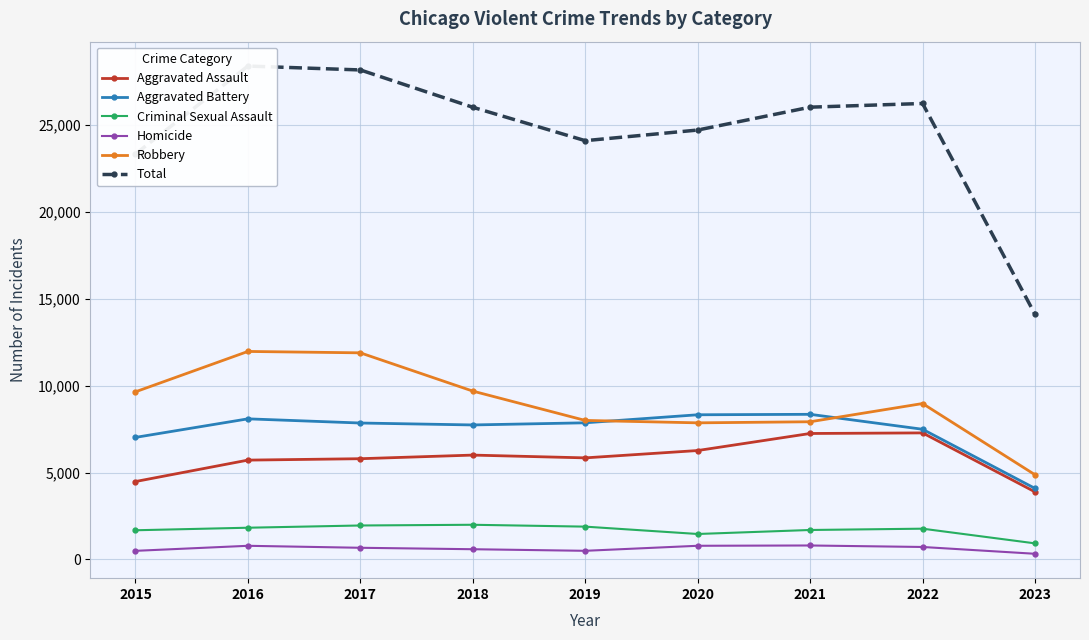

Reading right to left, extract all data points from this chart.

Aggravated Assault: 3885	7277	7243	6263	5841	6001	5793	5712	4480
Aggravated Battery: 4085	7486	8345	8319	7857	7734	7845	8085	7018
Criminal Sexual Assault: 926	1770	1695	1465	1888	1995	1954	1825	1679
Homicide: 327	718	804	787	498	589	672	786	496
Robbery: 4870	8965	7917	7855	7994	9680	11880	11960	9638
Total: 14093	26216	26004	24689	24078	25999	28144	28368	23311